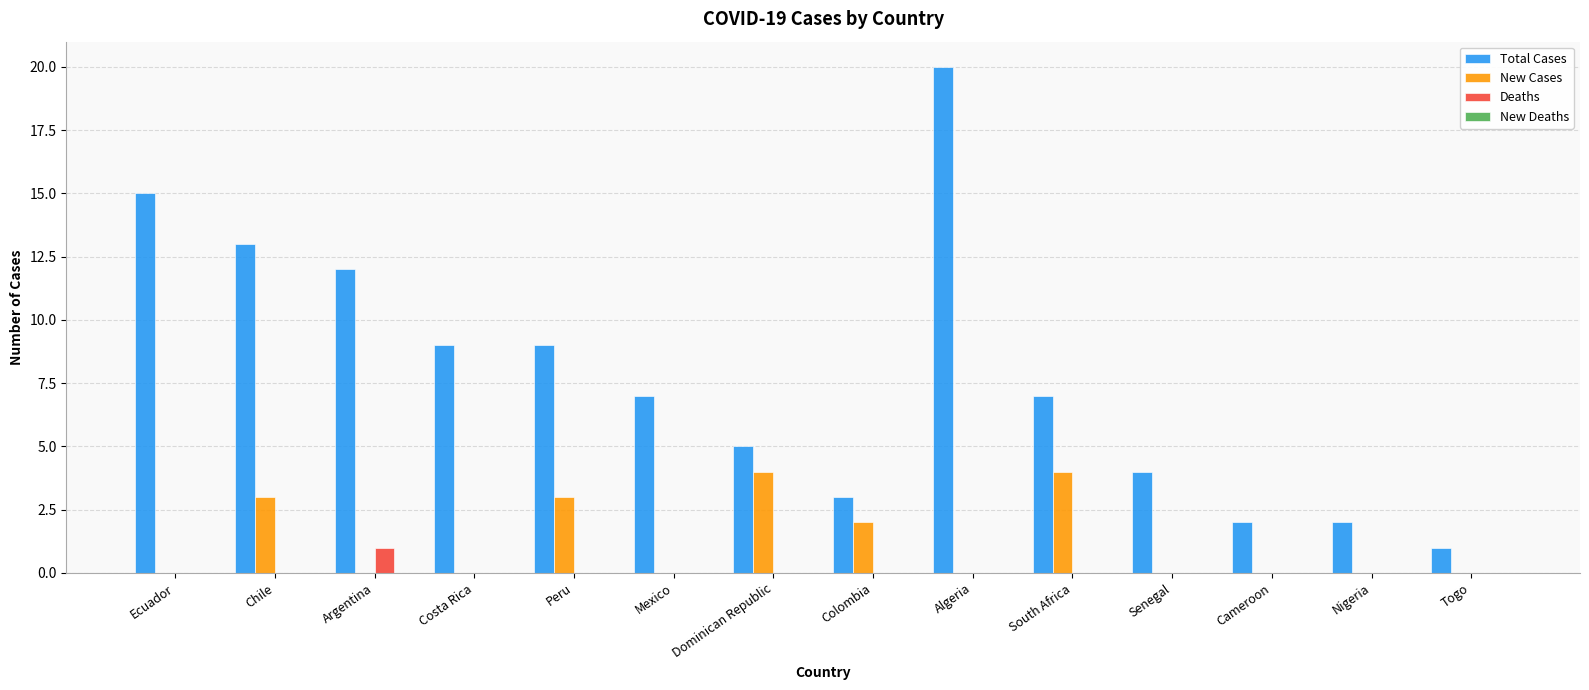

Which series has the largest range (max minus min)?

Total Cases